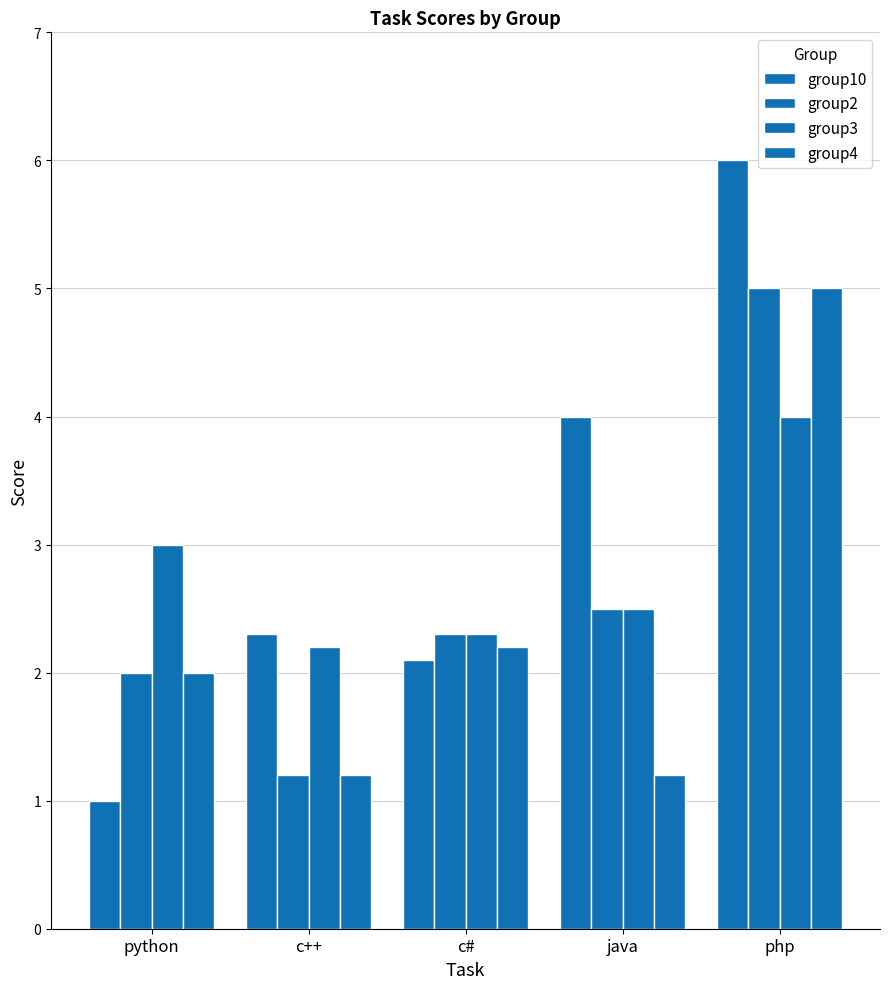

What is the difference between the second highest and second lowest values in the group10 series?

1.9